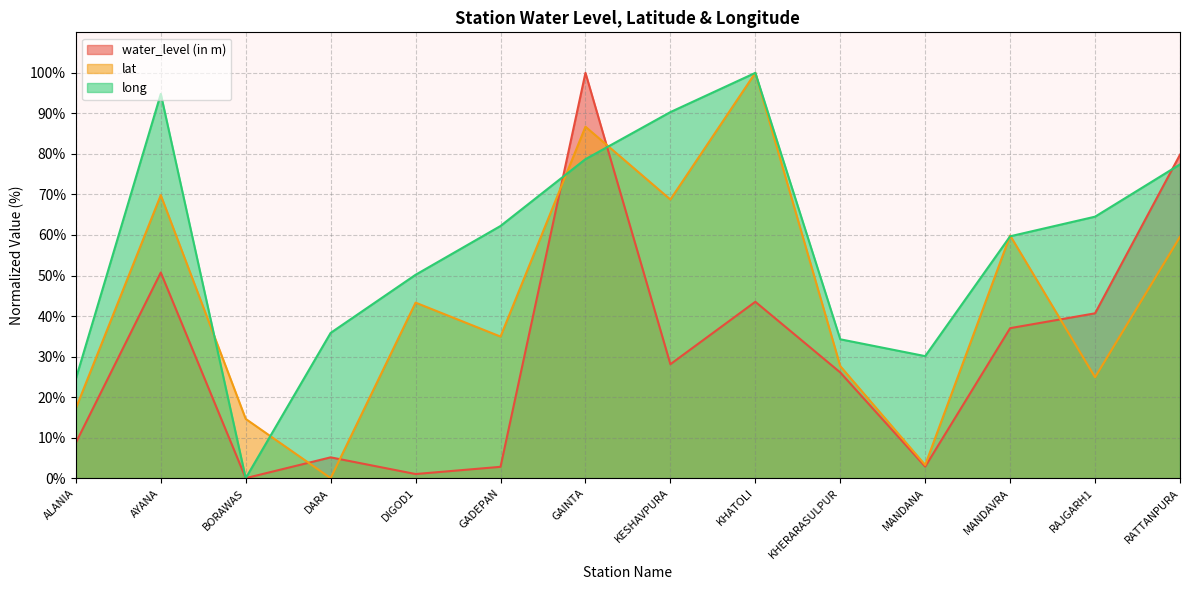

Read the water_level (in m) value at DIGOD1.

1.0